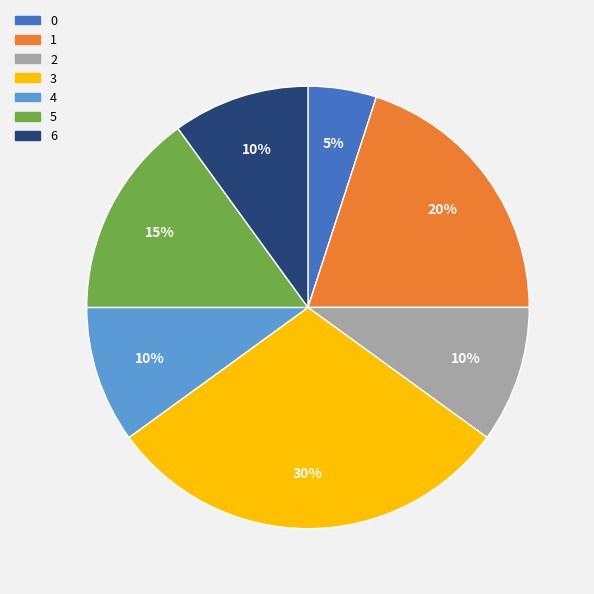

To the nearest percent, what is the difference between the 5 and 4 slice percentages?

5%